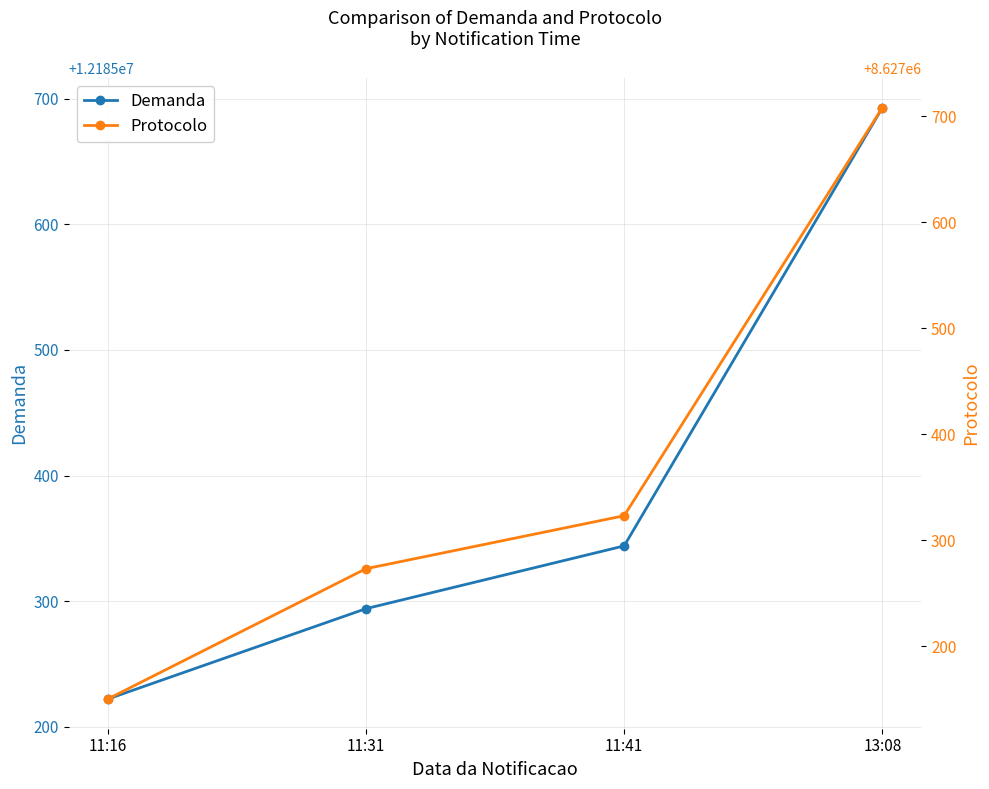

Which series has the largest range (max minus min)?

Protocolo